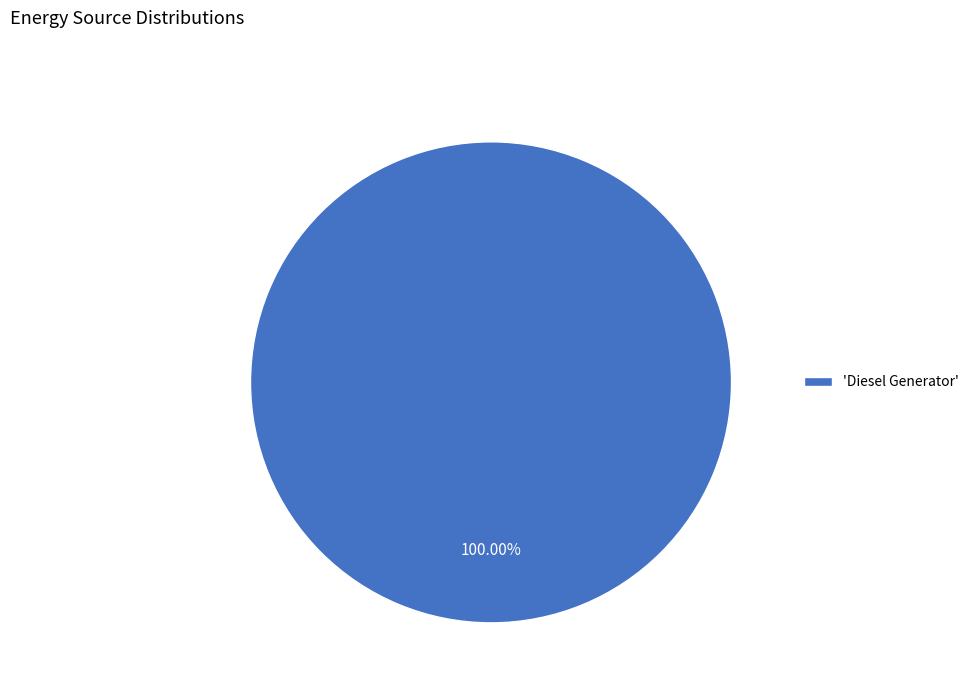

Rank the categories by value from highest to lowest.

'Diesel Generator'